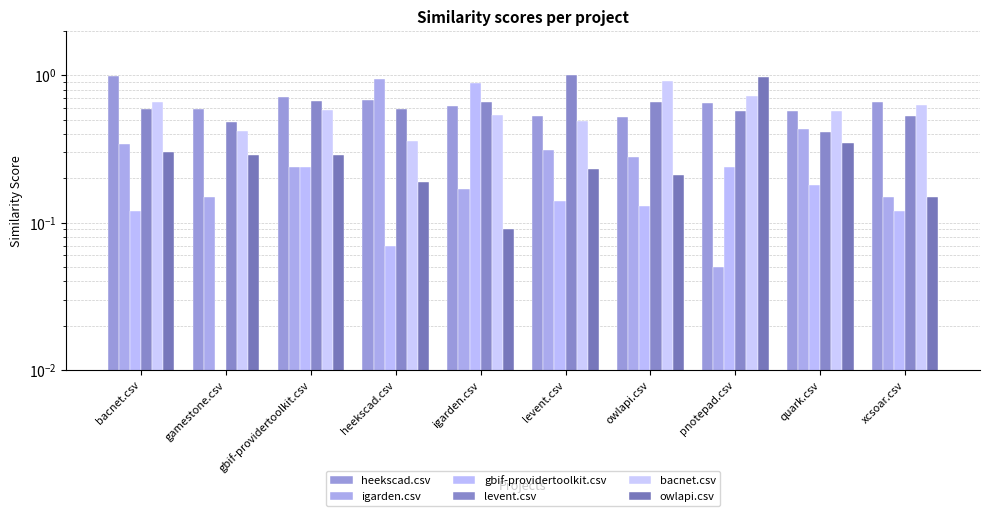

What is the difference between the second highest and minimum values in the gbif-providertoolkit.csv series?

0.2